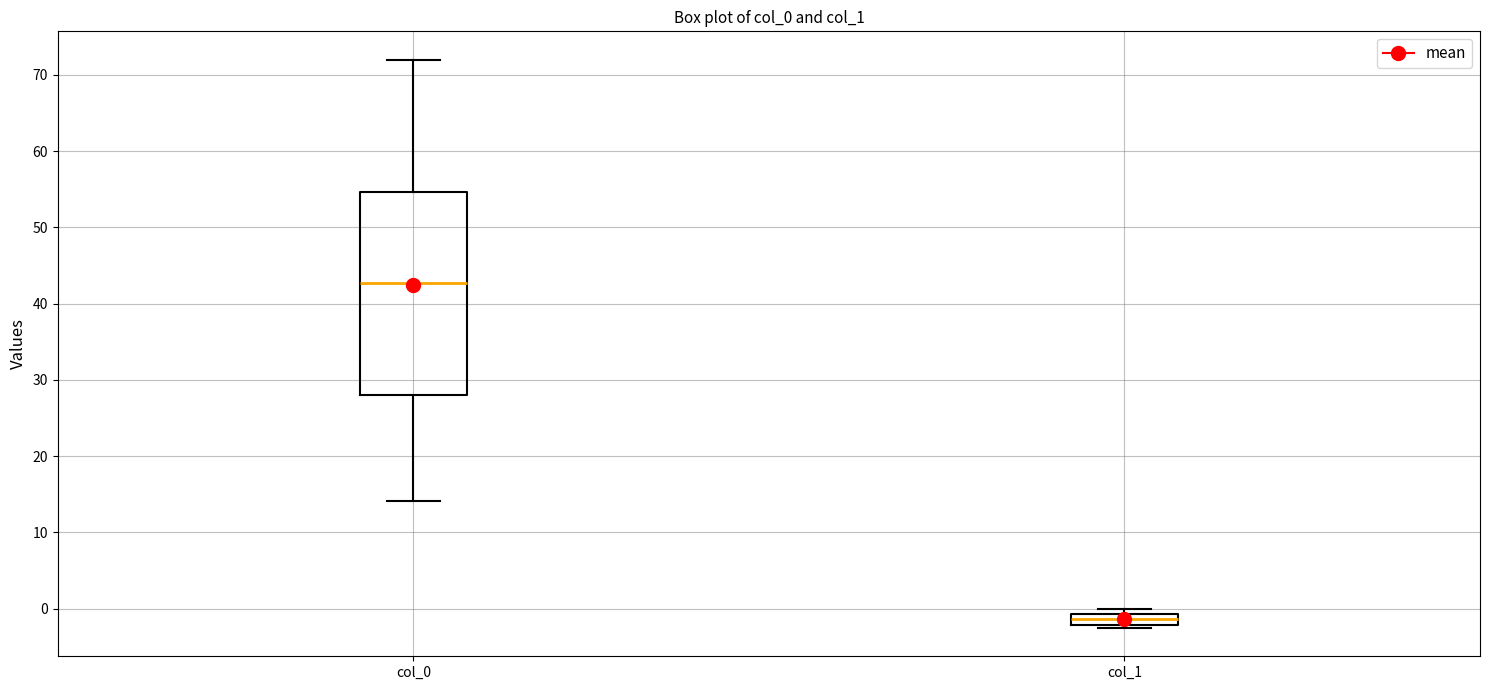

Where is the lower edge of the box for col_1 on the y-axis? The values are not printed on the chart, so give them approximately, as read against the axis.

-2